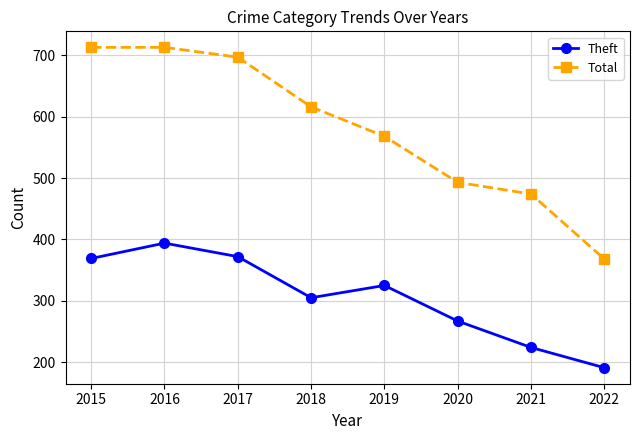

True or false: Theft and Total intersect in this chart.

False